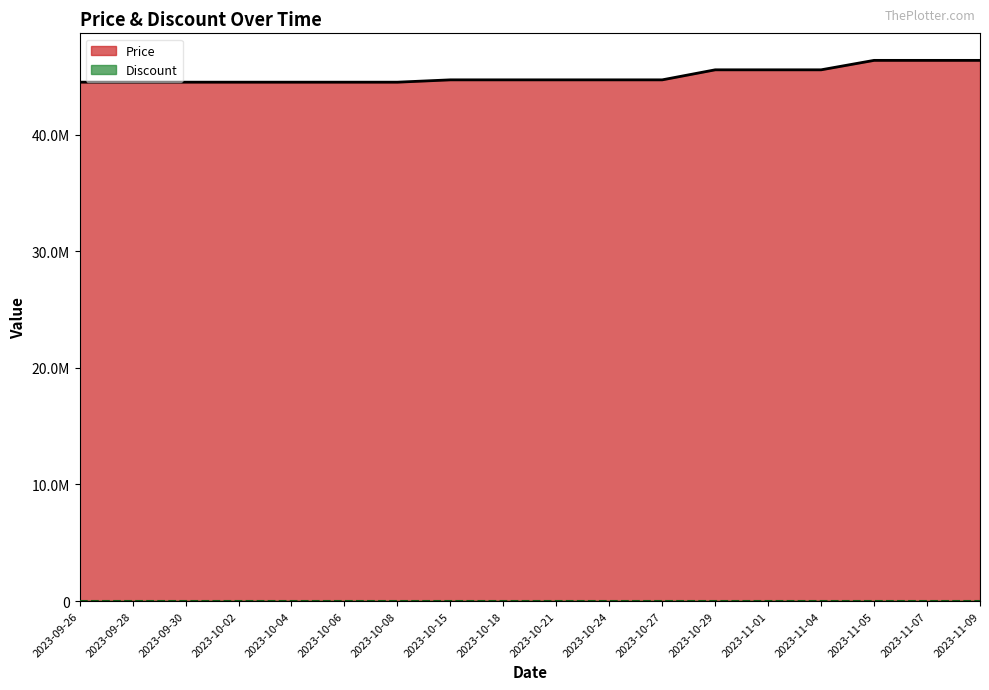

What is the average value?

45033889